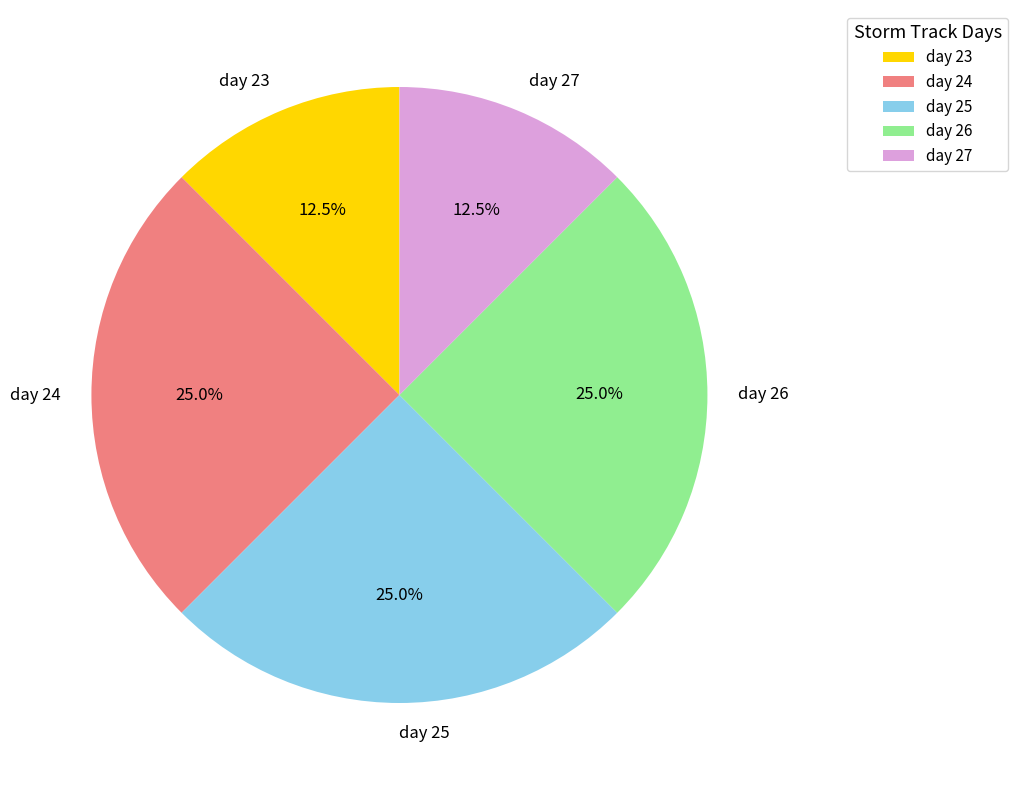

What portion of the pie excludes day 25?

75.0%